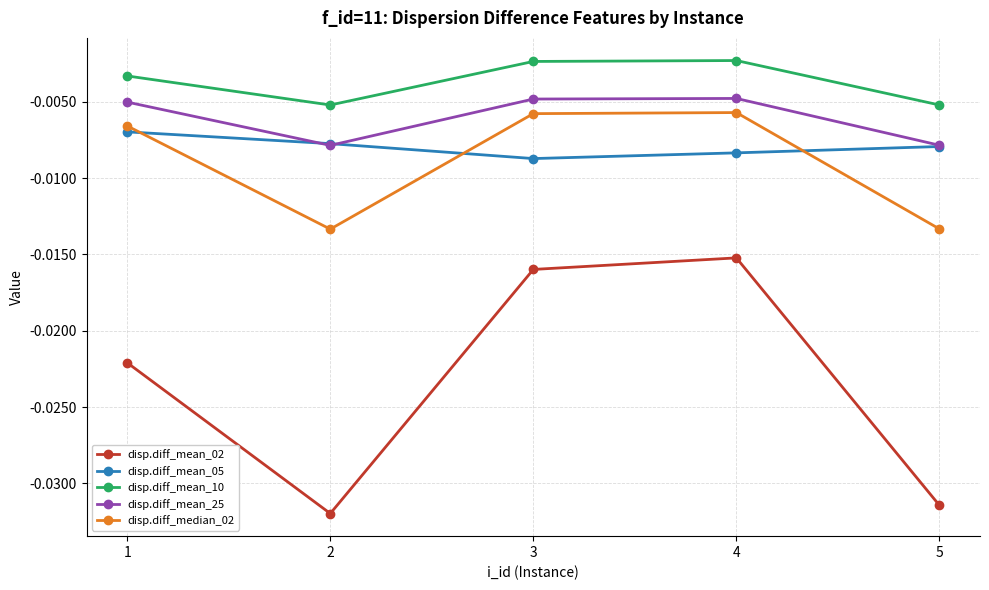

True or false: disp.diff_mean_25 and disp.diff_median_02 cross at least once.

False